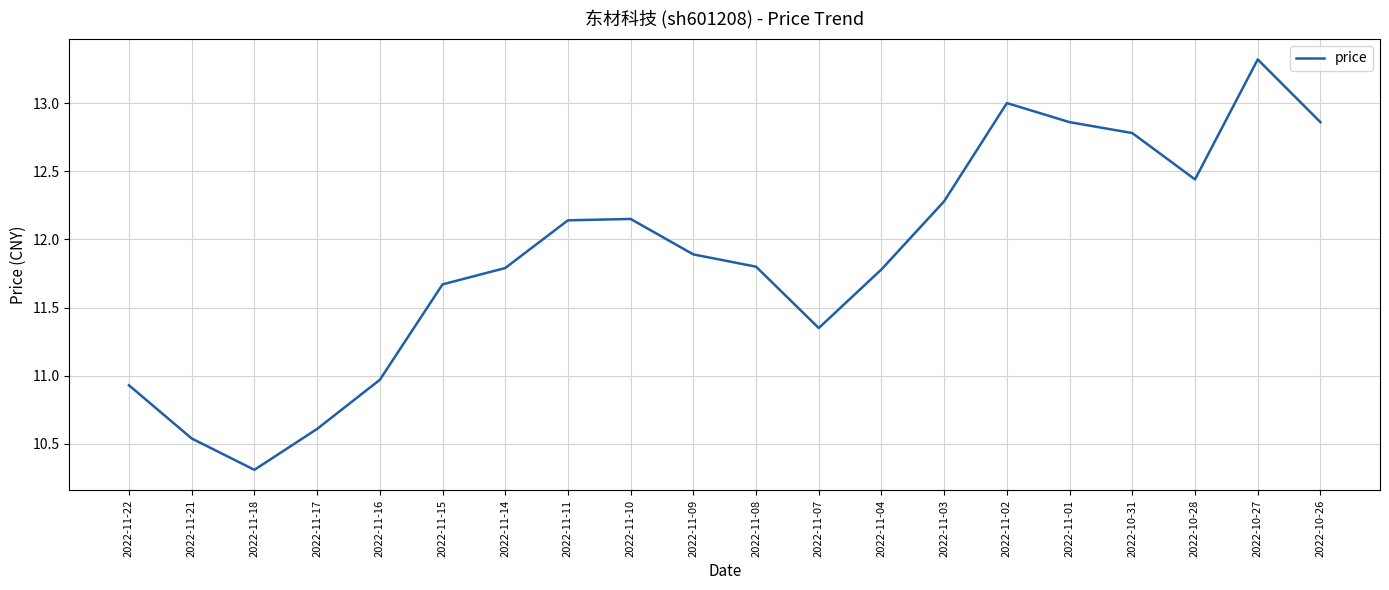

How many interior local peaks (higher than both neighbors) does the data have?

3